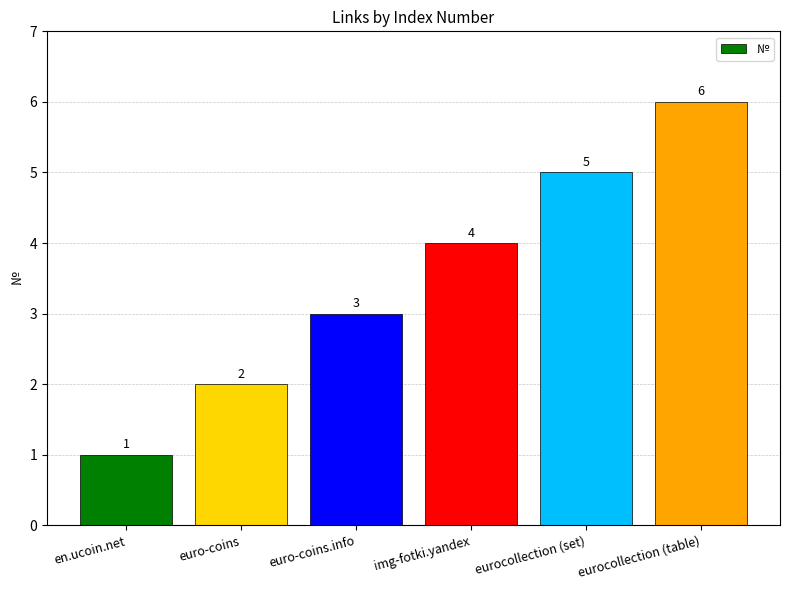

Rank the categories by value from lowest to highest.

en.ucoin.net, euro-coins, euro-coins.info, img-fotki.yandex, eurocollection (set), eurocollection (table)